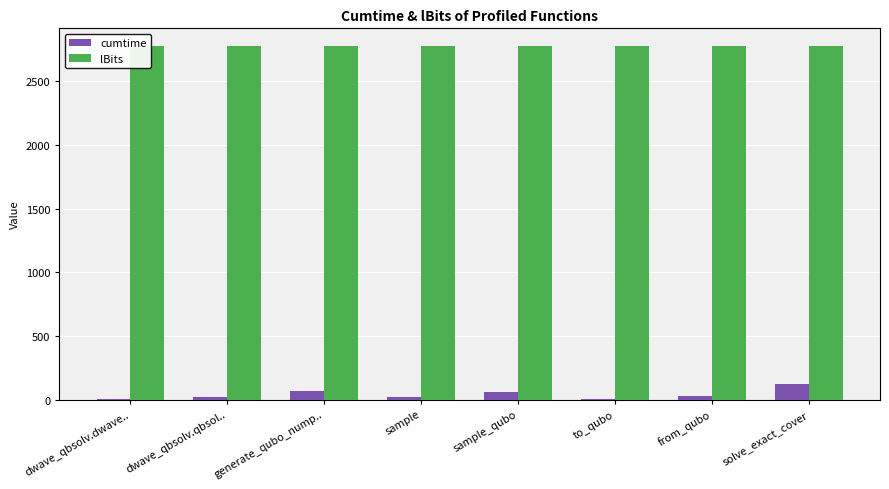

Is the value of lBits at dwave_qbsolv.dwave.. greater than the value of cumtime at sample_qubo?

Yes